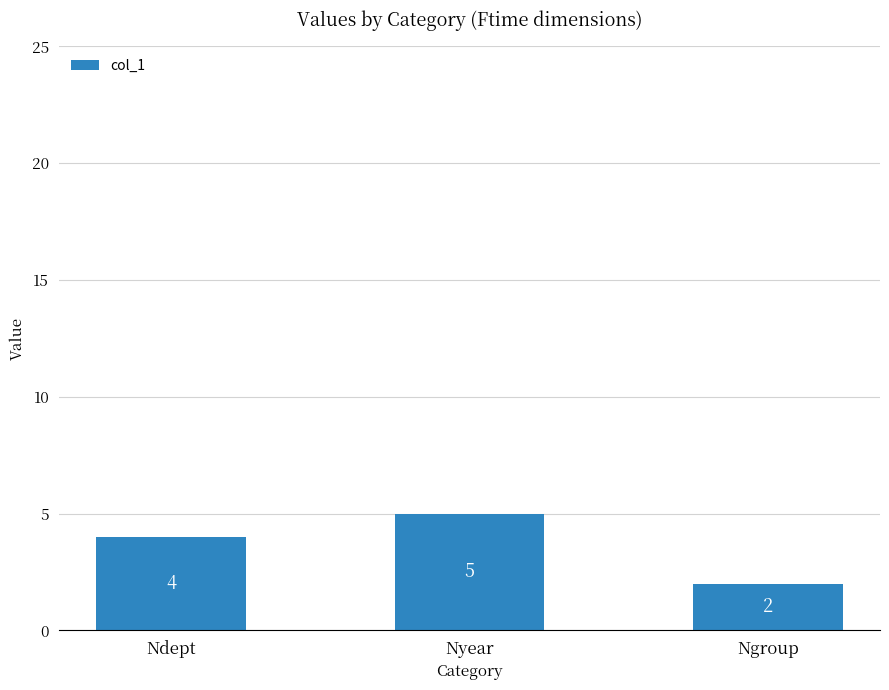

What is the difference between the values at Ngroup and Ndept?

2